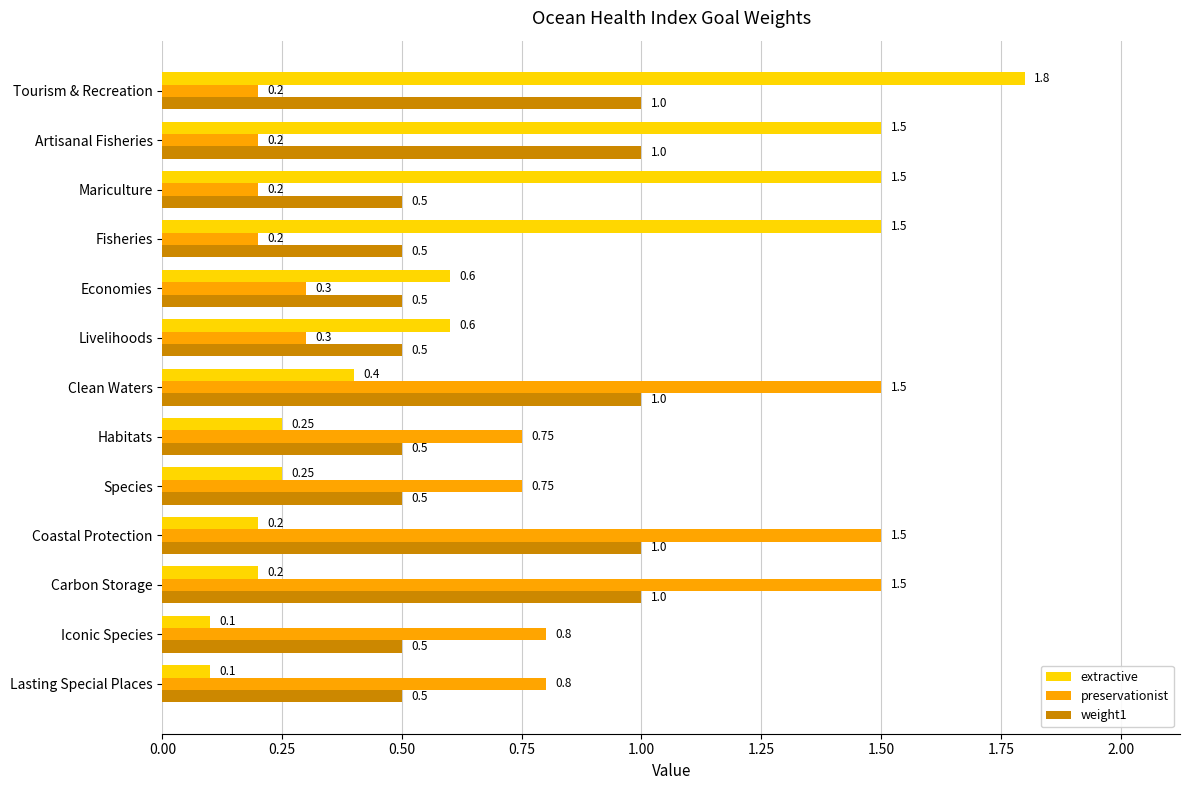

Is the value of weight1 at Tourism & Recreation greater than the value of preservationist at Tourism & Recreation?

Yes